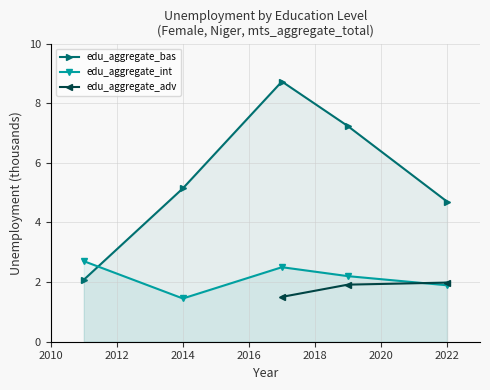

List the labels in order of edu_aggregate_int value, largest first.

2011, 2017, 2019, 2022, 2014